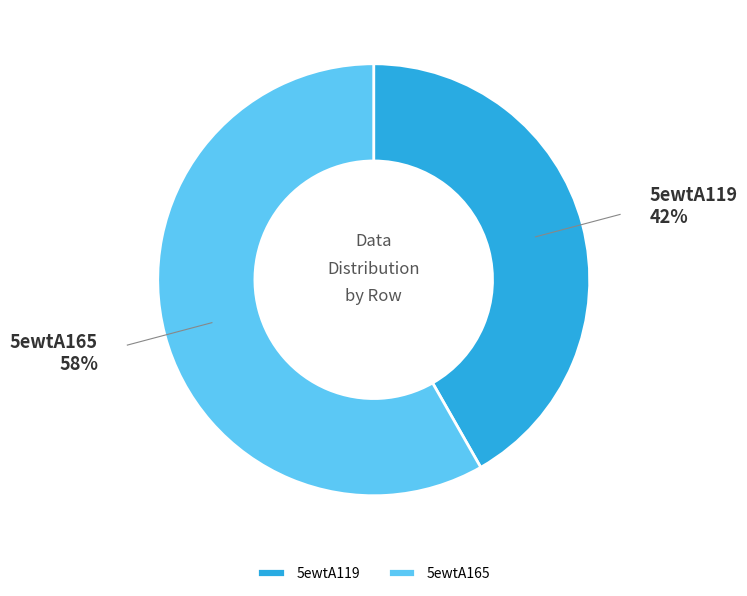

Count the number of slices in the pie.

2